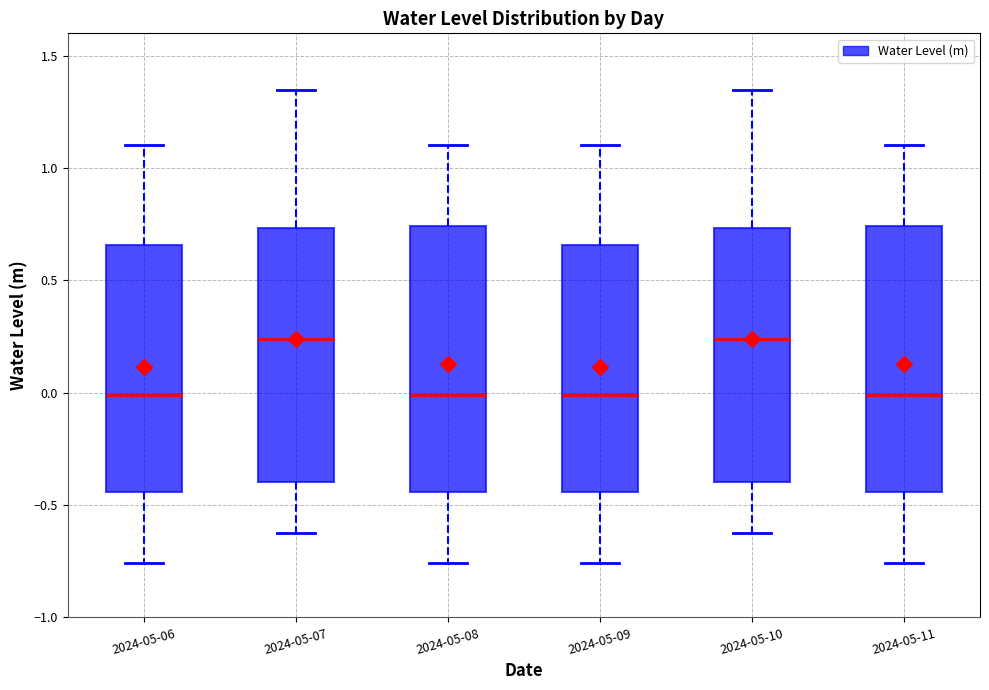

Reading left to right, transcribe this box plot: for each box, give where its median line is, the range the box spans, and where its two whiskers end, as read against the y-axis. The values are not printed on the chart, so give them approximately, as read against the axis.

2024-05-06: median 0.00, box -0.45 to 0.65, whiskers -0.75 to 1.10
2024-05-07: median 0.25, box -0.40 to 0.75, whiskers -0.60 to 1.35
2024-05-08: median 0.00, box -0.45 to 0.75, whiskers -0.75 to 1.10
2024-05-09: median 0.00, box -0.45 to 0.65, whiskers -0.75 to 1.10
2024-05-10: median 0.25, box -0.40 to 0.75, whiskers -0.60 to 1.35
2024-05-11: median 0.00, box -0.45 to 0.75, whiskers -0.75 to 1.10